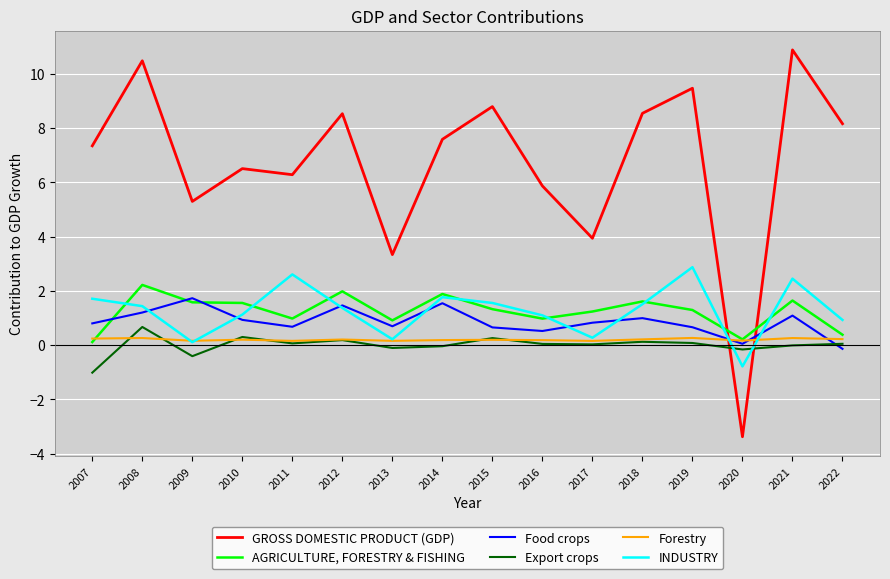

Is this an area chart (filled region under the line)?

No